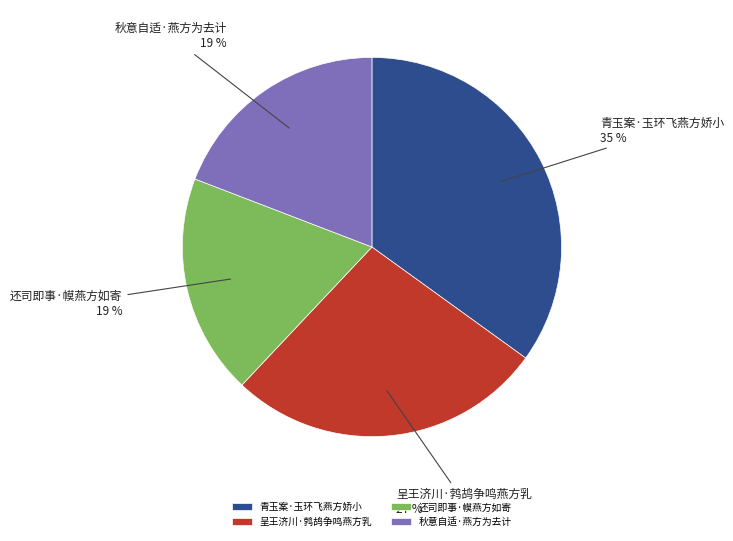

Combined, do 还司即事·幙燕方如寄 and 秋意自适·燕方为去计 account for over 50%?

No